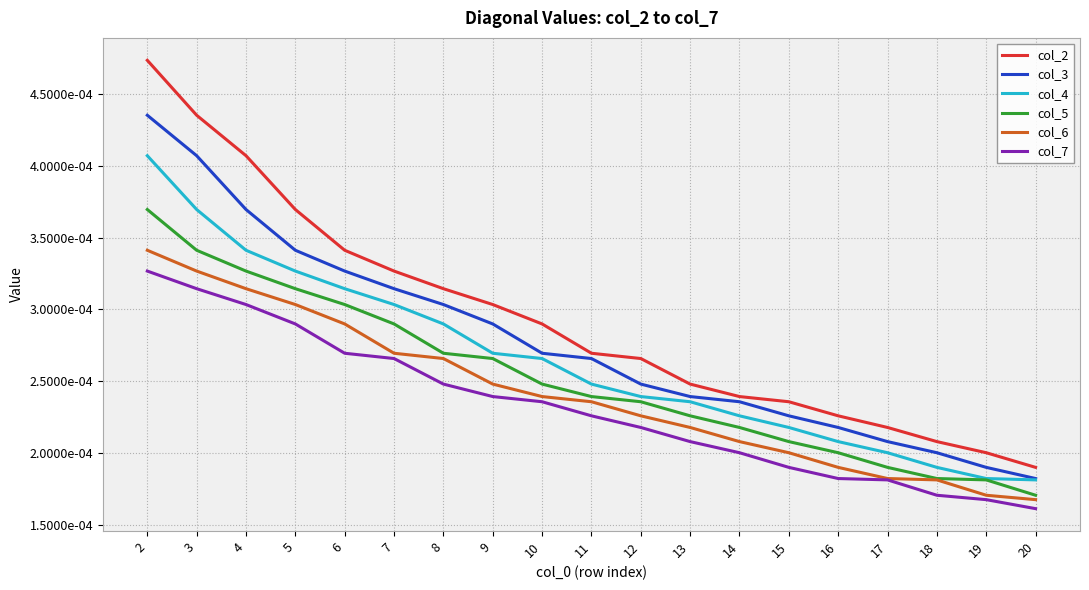

What are all the series names shown in the legend?

col_2, col_3, col_4, col_5, col_6, col_7